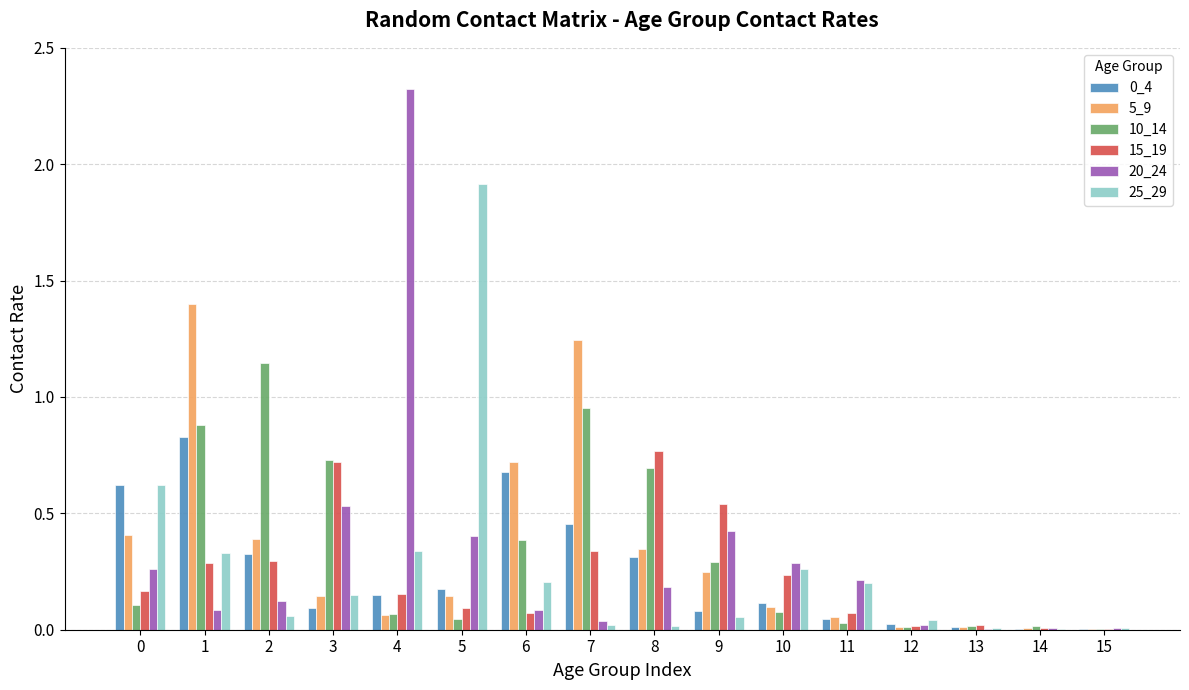

At which category does the chart reach its peak across all series?

4